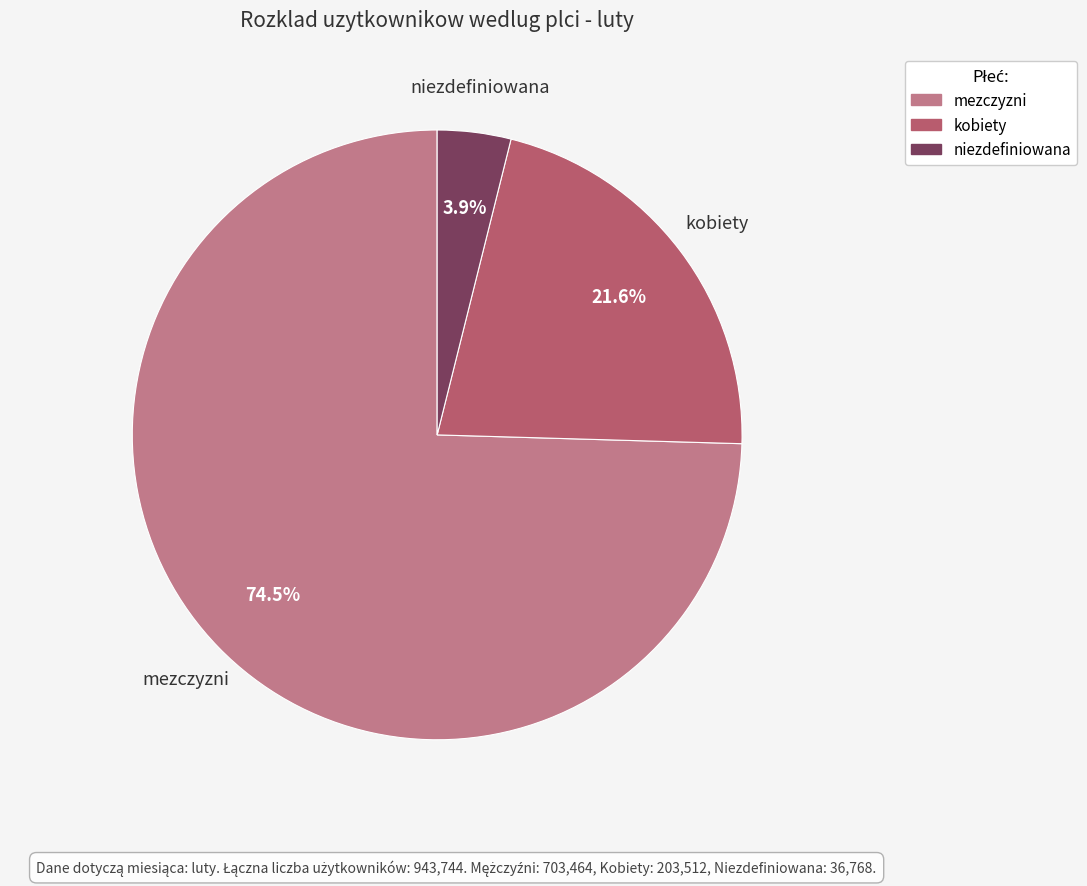

To the nearest percent, what is the average slice percentage?

33%